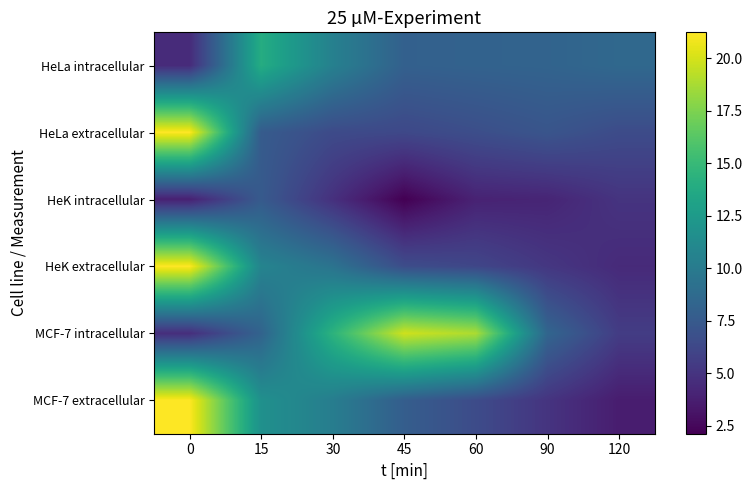

Which has a higher value, 30 or 15?

15